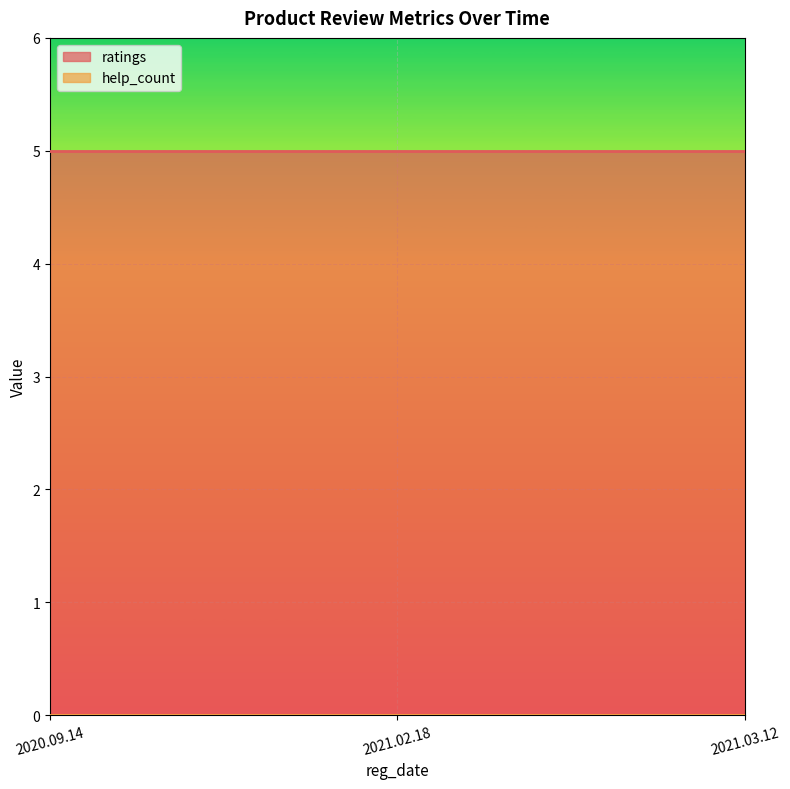

List the series in order of their peak value, lowest first.

help_count, ratings